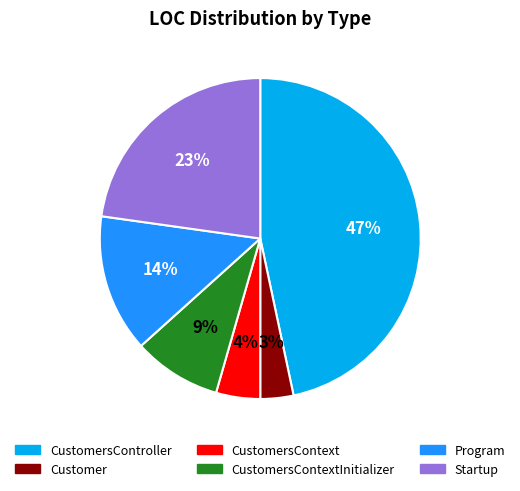

Is there a majority slice in this chart?

No